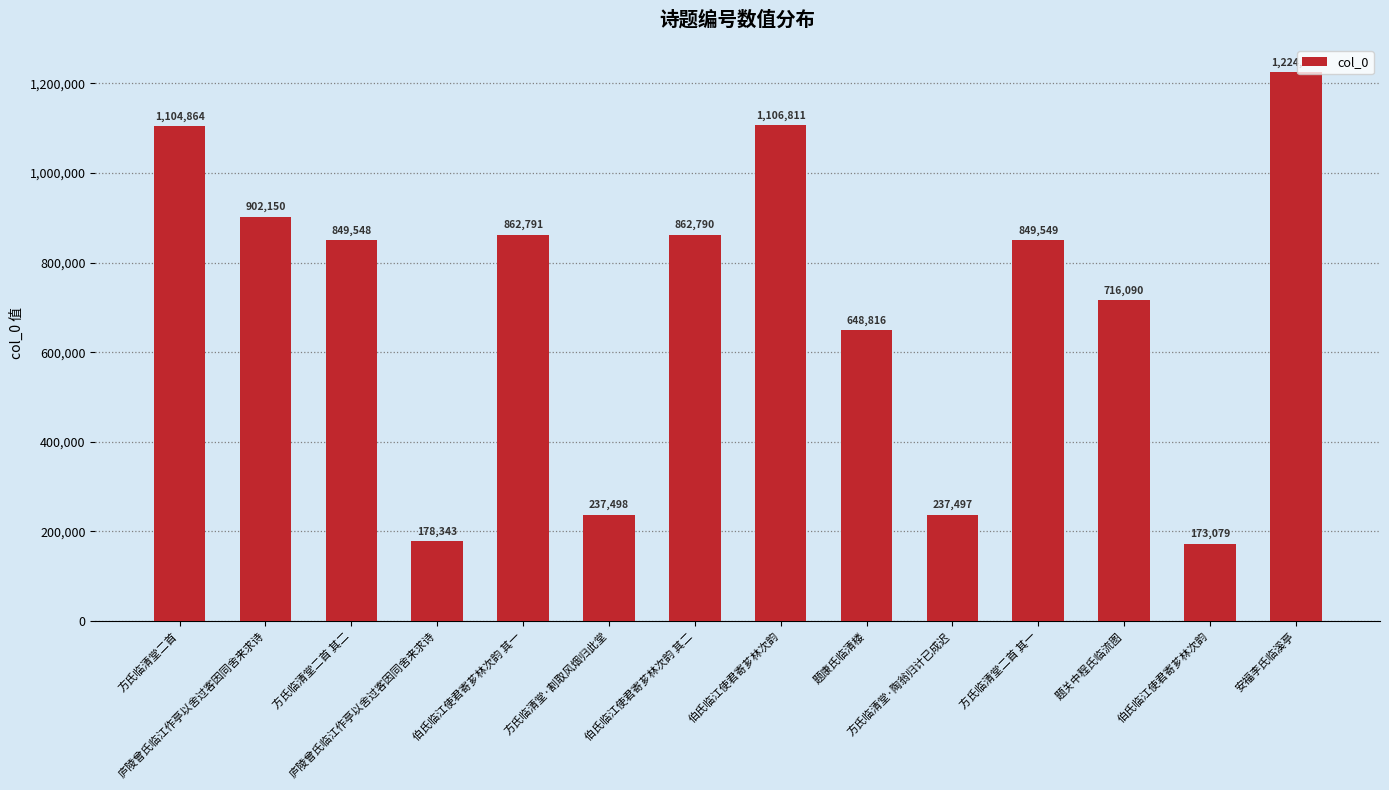

Count the number of categories in the chart.

14